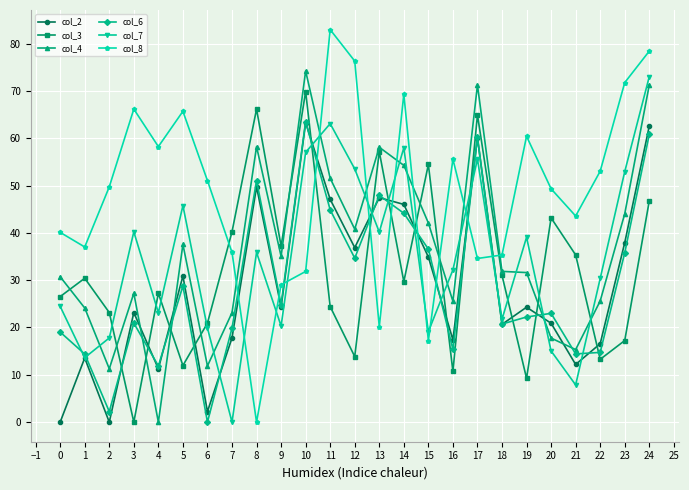

What is the value of the col_4 point at the 23rd from the left?

25.6